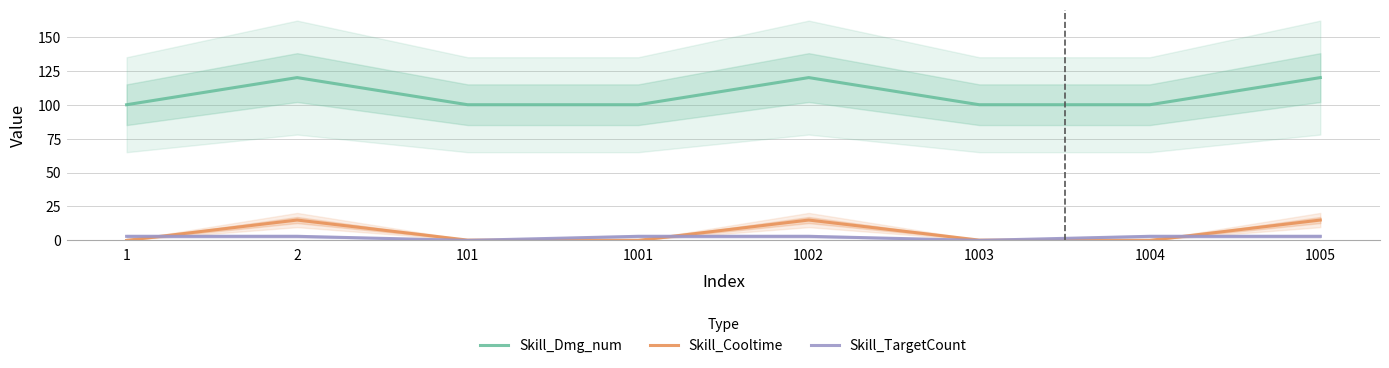

The value of Skill_TargetCount at 1003 is 0.0. True or false?

True